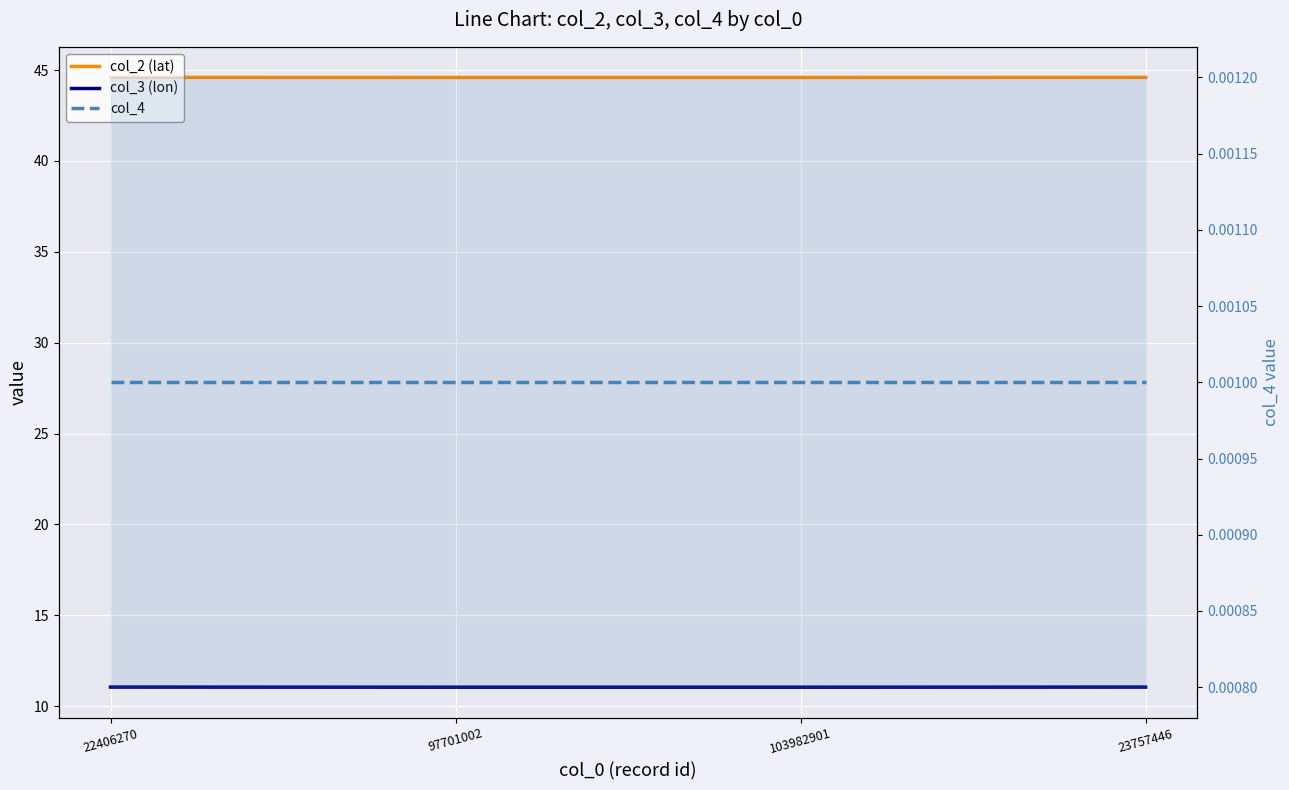

What is the spread (max minus min) of values at 23757446?

44.6